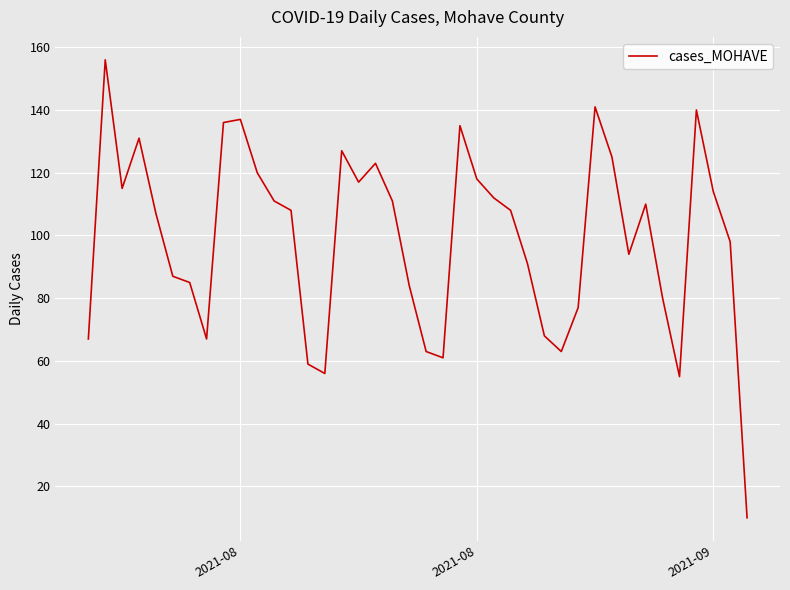

What is the difference between the maximum and minimum values?

146